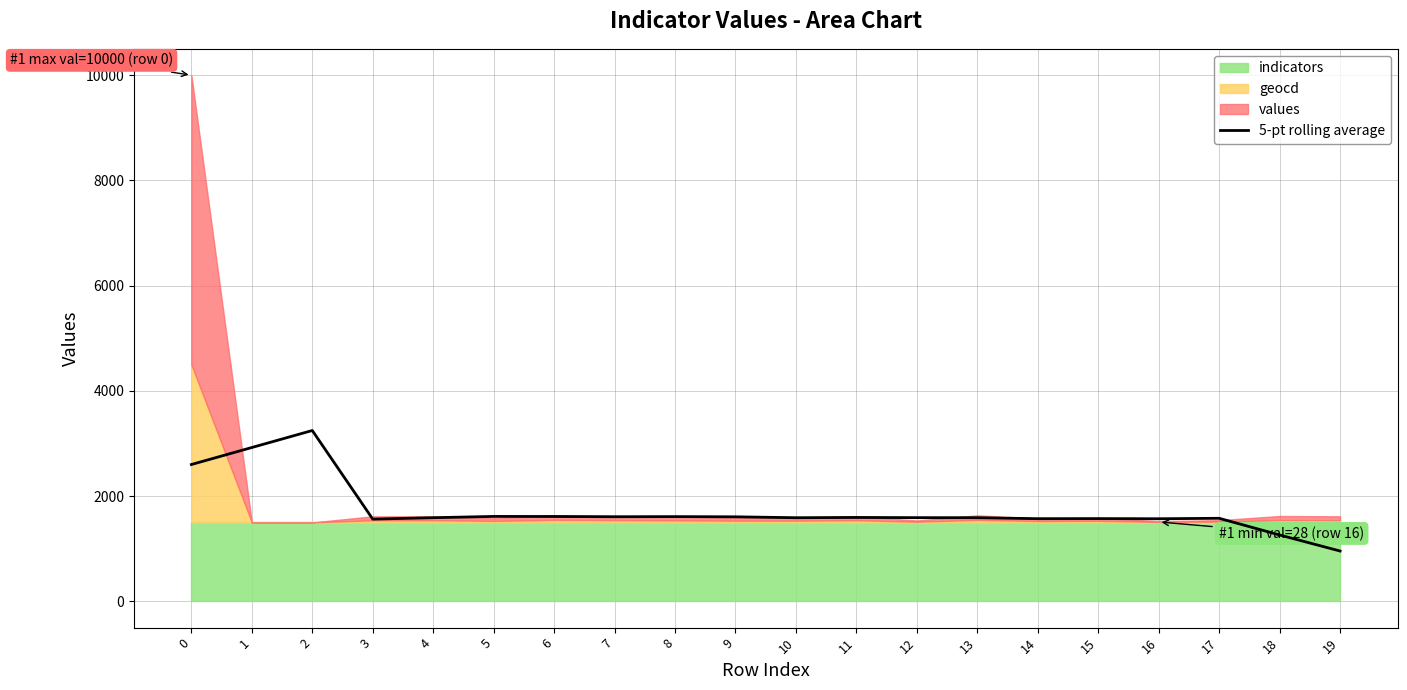

What is the difference between the second highest and minimum values?

1967.1